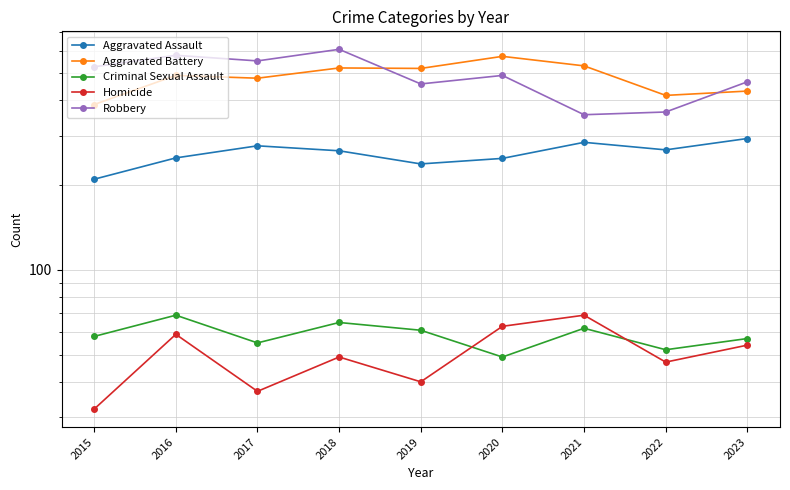

At which category does Aggravated Assault reach its first local peak?

2017